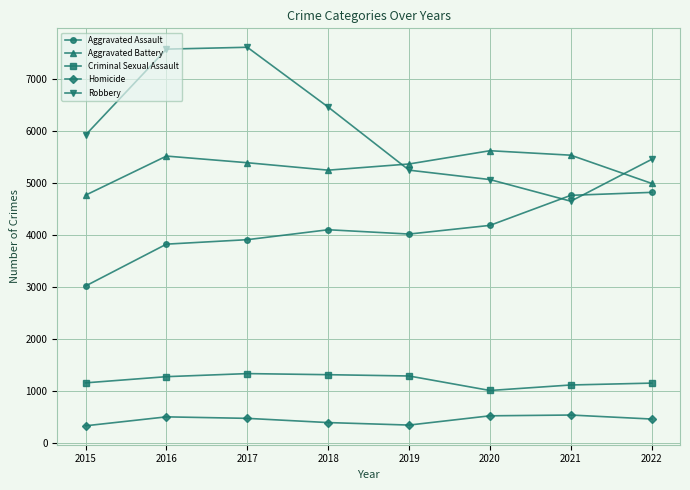

List the series in order of their peak value, highest first.

Robbery, Aggravated Battery, Aggravated Assault, Criminal Sexual Assault, Homicide